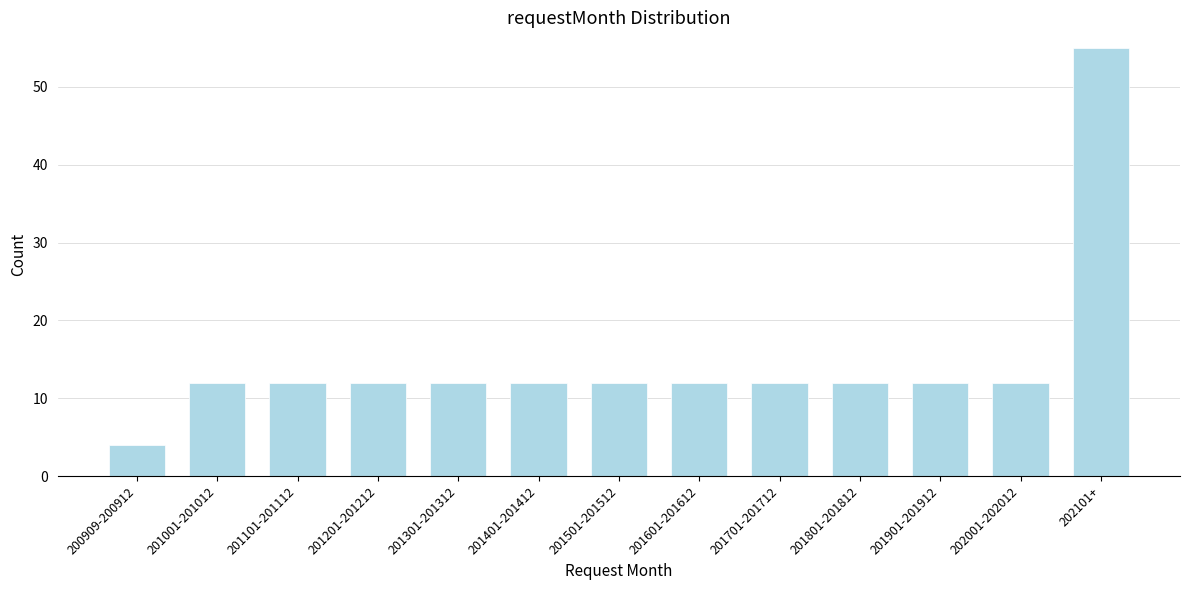

Reading left to right, what are all the values shown in this chart?

200909-200912=4	201001-201012=12	201101-201112=12	201201-201212=12	201301-201312=12	201401-201412=12	201501-201512=12	201601-201612=12	201701-201712=12	201801-201812=12	201901-201912=12	202001-202012=12	202101+=55